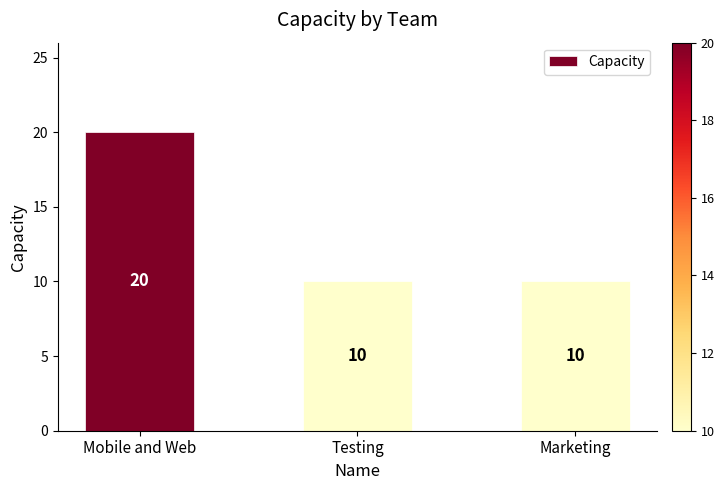

Reading left to right, list all the values displayed in this chart.

Mobile and Web=20	Testing=10	Marketing=10